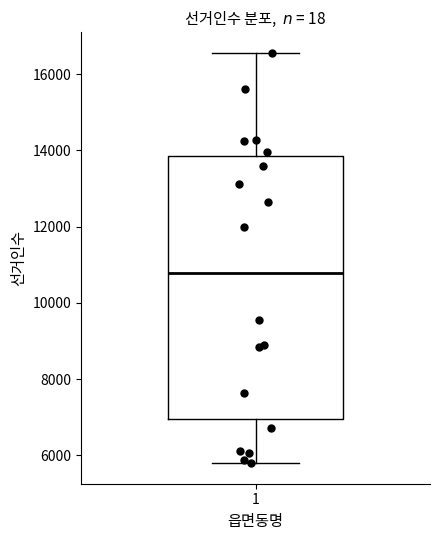

Where does the median line of the box at x = 1 sit on the y-axis? The values are not printed on the chart, so give them approximately, as read against the axis.

10800